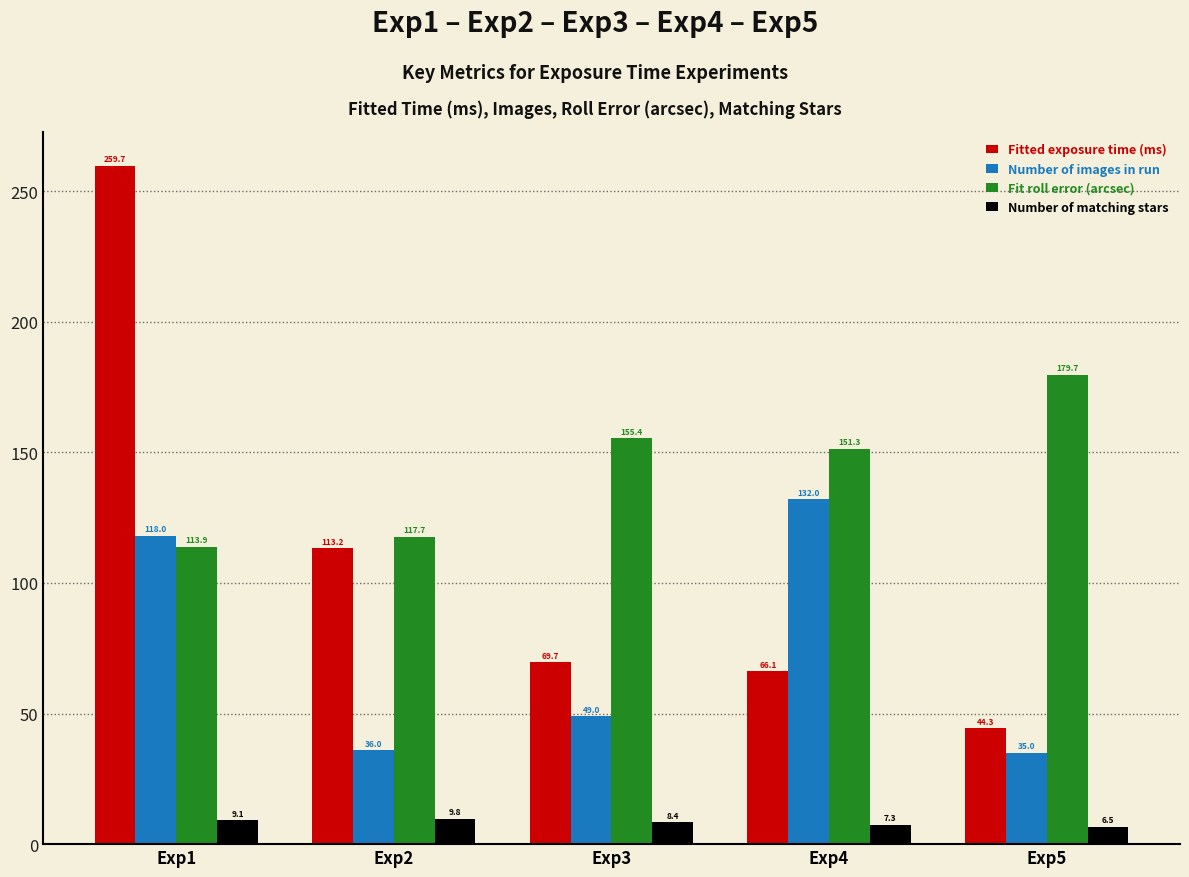

Which series has the largest range (max minus min)?

Fitted exposure time (ms)